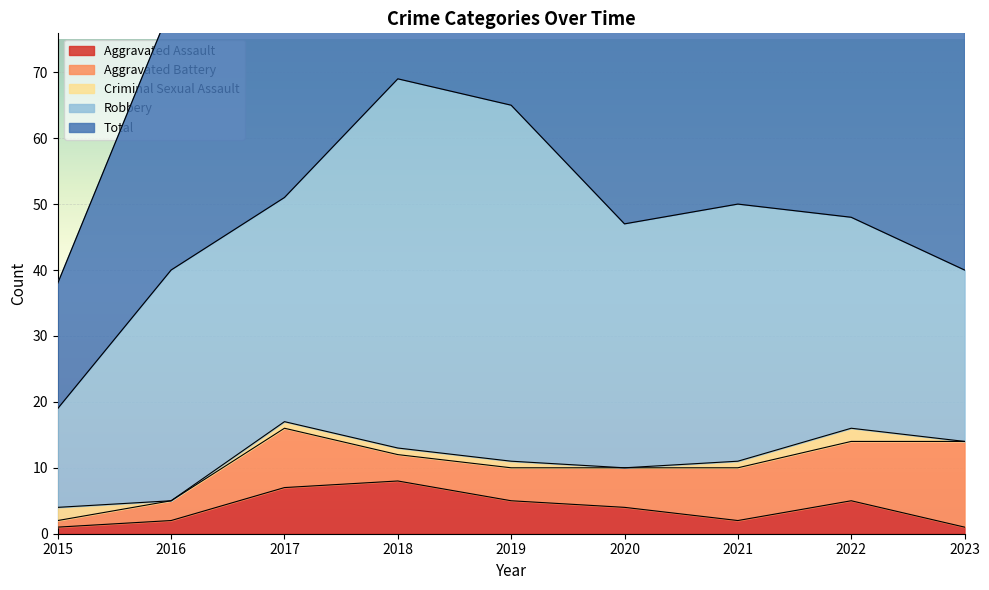

The Total series shows 15 at 2020. True or false?

False